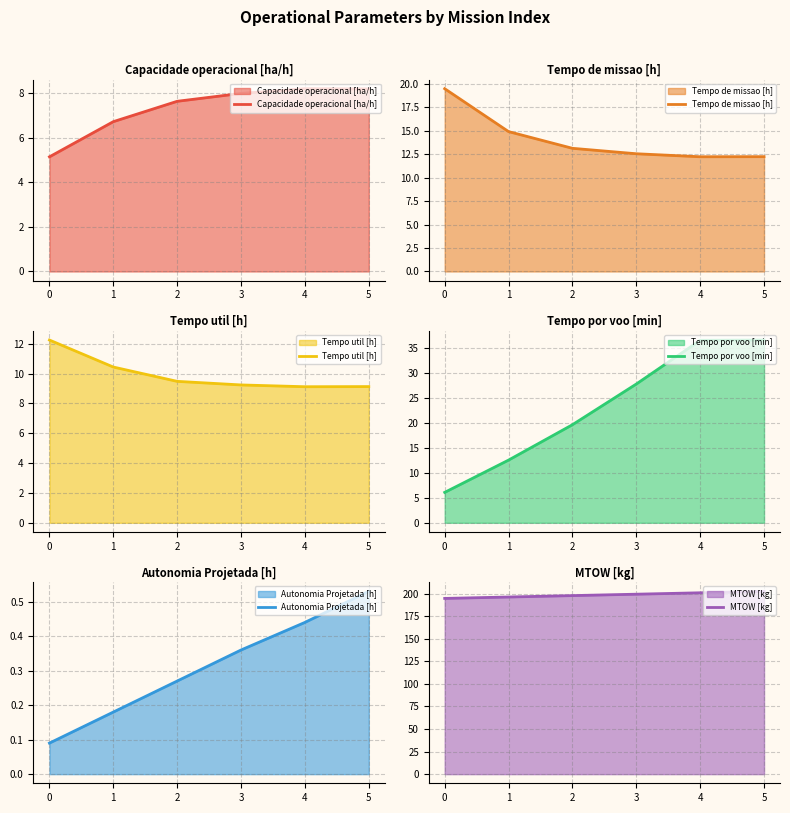

True or false: Capacidade operacional [ha/h] has a value of 8.2 at 4.

True